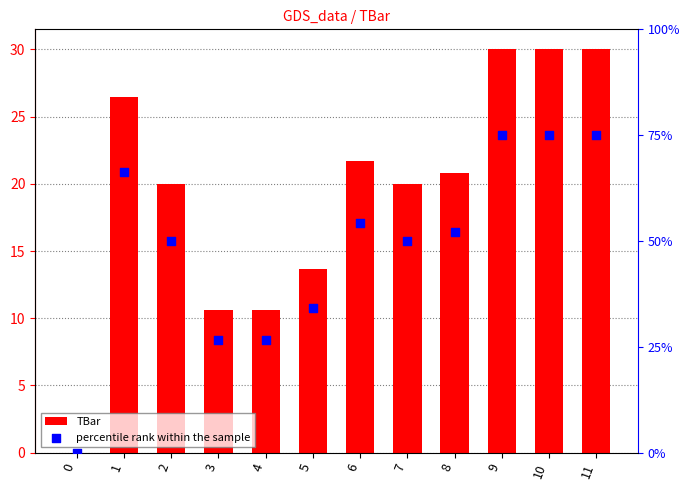

Which series reaches the minimum Y coordinate?

TBar